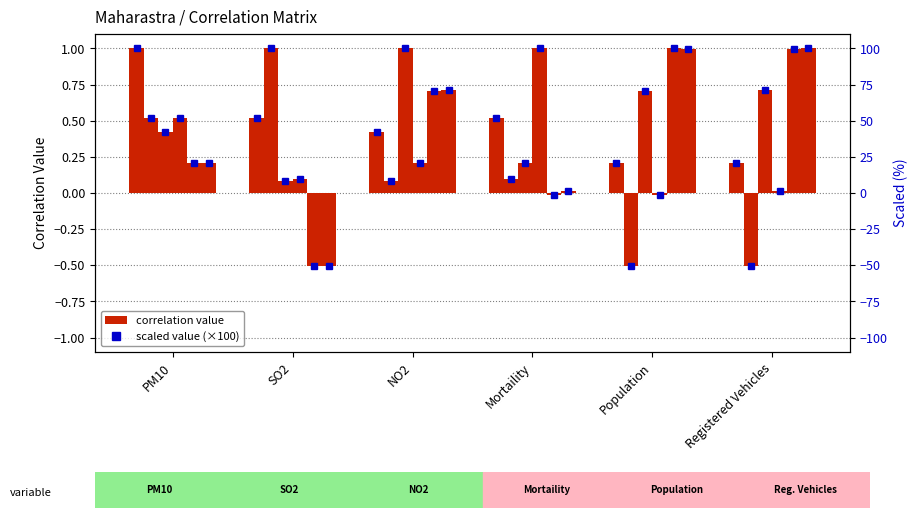

Which category has the lowest value across all series?

Registered Vehicles